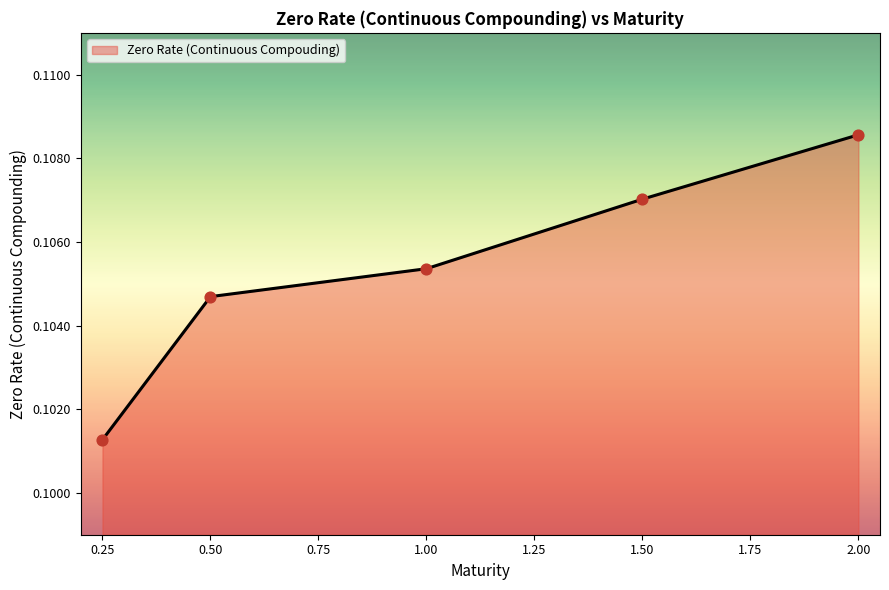

Which has a higher value, 0.50 or 1.00?

1.00